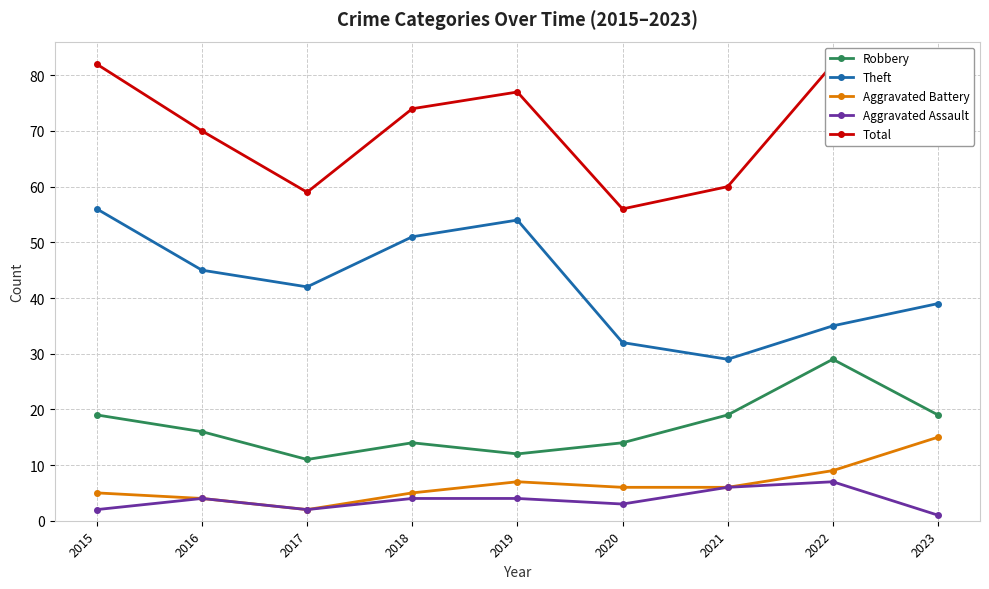

True or false: Theft has a value of 42 at 2017.

True